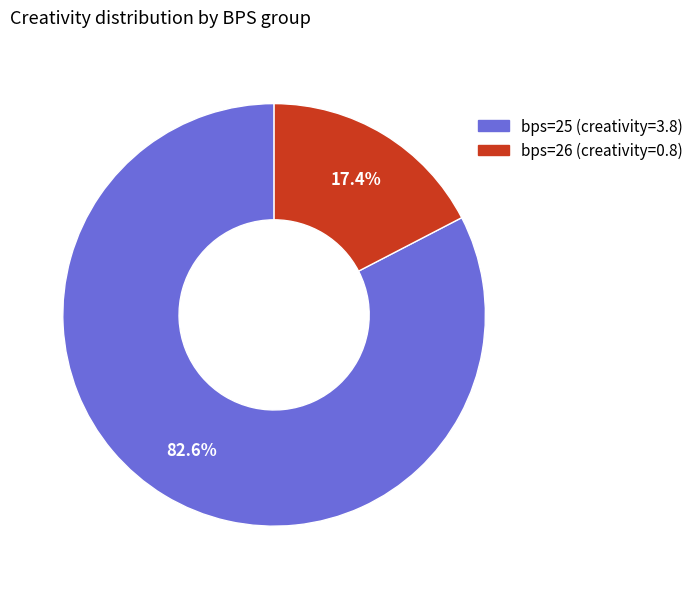

The bps=26 slice represents 31% of the pie. True or false?

False